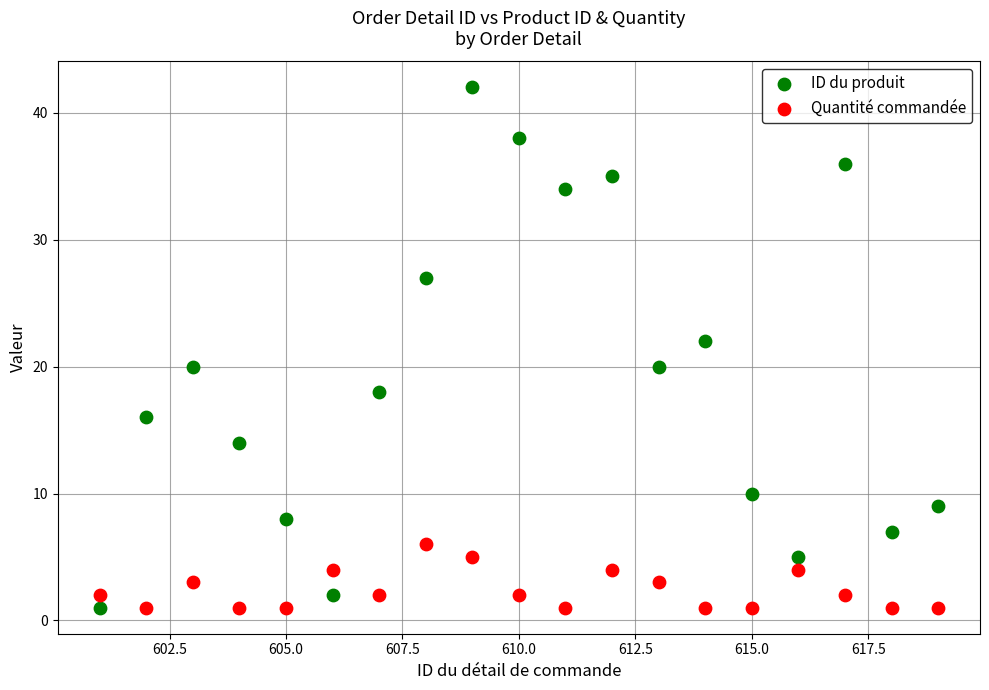

Which series contains the highest Y value?

ID du produit